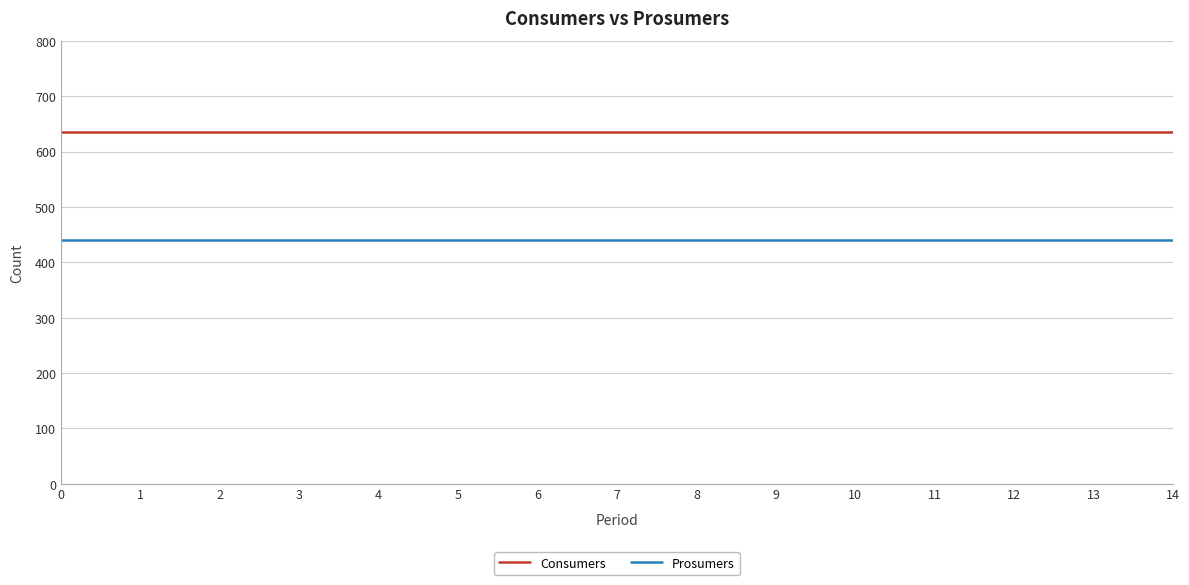

True or false: Consumers and Prosumers cross at least once.

False